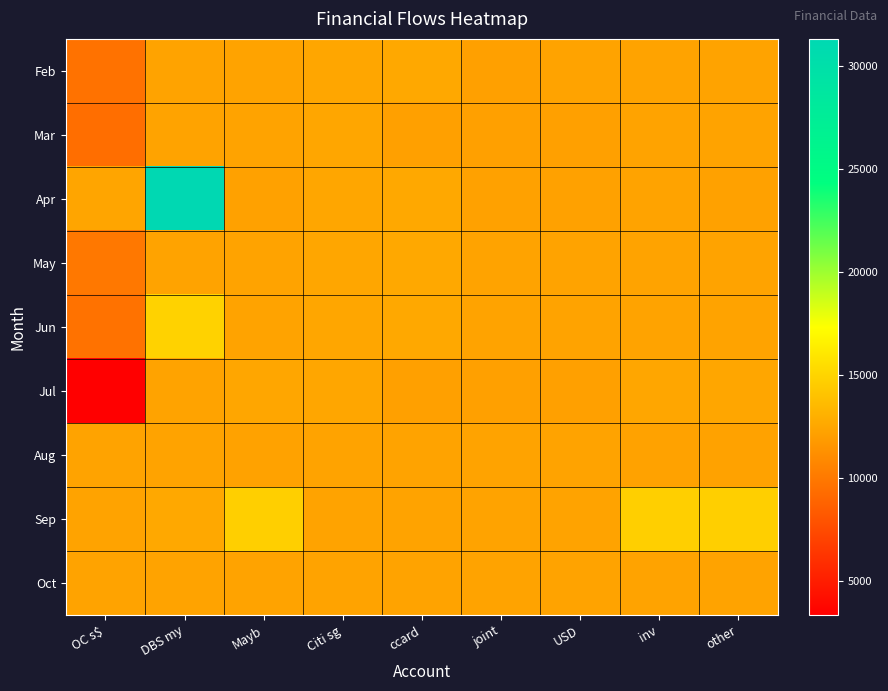

Reading left to right, extract all data points from this chart.

Feb: OC s$=9662.8	DBS my=12330.3	Mayb=12330.3	Citi sg=12480.0	ccard=12608.0	joint=12130.0	USD=12330.0	inv=12330.0	other=12330.0
Mar: OC s$=9439.0	DBS my=12330.3	Mayb=12330.3	Citi sg=12480.0	ccard=12130.0	joint=12130.0	USD=12130.0	inv=12330.0	other=12330.0
Apr: OC s$=12440.3	DBS my=31314.4	Mayb=12230.0	Citi sg=12480.0	ccard=12608.0	joint=12230.0	USD=12230.0	inv=12330.0	other=12230.0
May: OC s$=9956.8	DBS my=12330.3	Mayb=12330.3	Citi sg=12480.0	ccard=12608.0	joint=12330.0	USD=12330.0	inv=12330.0	other=12330.0
Jun: OC s$=9648.6	DBS my=14873.9	Mayb=12330.3	Citi sg=12480.0	ccard=12608.0	joint=12330.0	USD=12330.0	inv=12330.0	other=12330.0
Jul: OC s$=3330.0	DBS my=12330.3	Mayb=12460.3	Citi sg=12480.0	ccard=12130.0	joint=12130.0	USD=12130.0	inv=12460.3	other=12460.3
Aug: OC s$=12332.0	DBS my=12330.3	Mayb=12240.3	Citi sg=12330.3	ccard=12330.3	joint=12330.3	USD=12330.3	inv=12240.3	other=12240.3
Sep: OC s$=12332.0	DBS my=12618.0	Mayb=14750.7	Citi sg=12330.3	ccard=12330.3	joint=12330.3	USD=12330.3	inv=14750.7	other=14750.7
Oct: OC s$=12332.0	DBS my=12330.3	Mayb=12330.3	Citi sg=12330.3	ccard=12330.3	joint=12330.3	USD=12330.3	inv=12330.3	other=12330.3